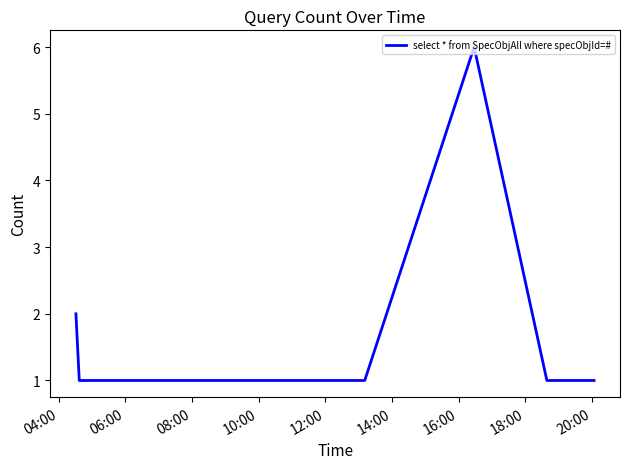

What is the greatest value displayed?

6